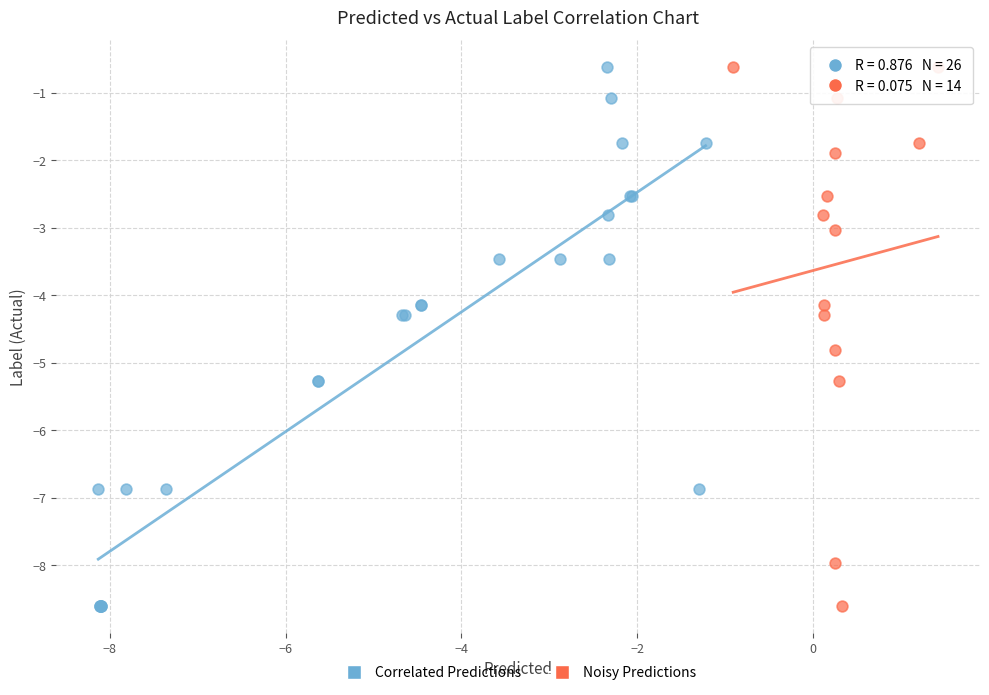

What are all the series names shown in the legend?

Correlated Predictions, Noisy Predictions